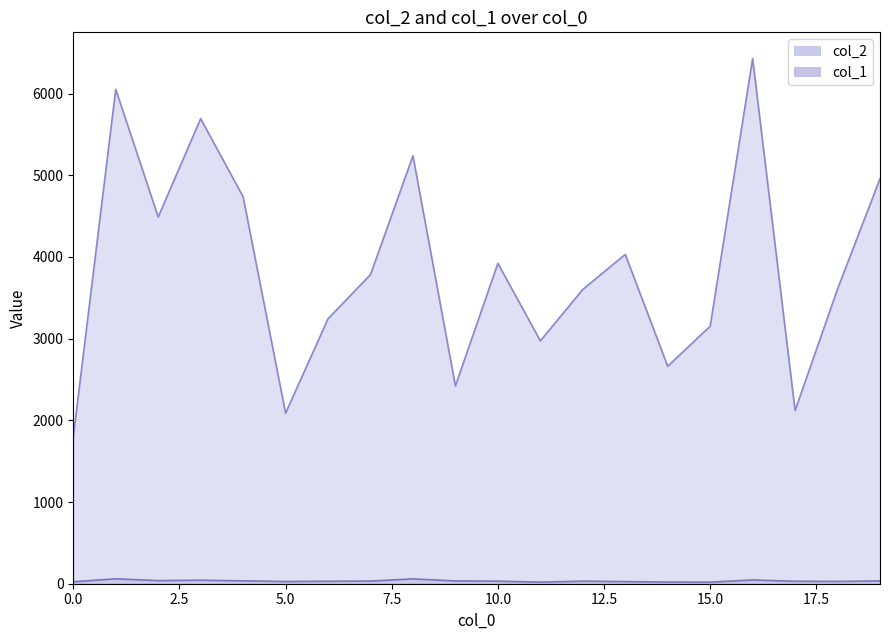

How many data points in col_2 are above 3784?

9